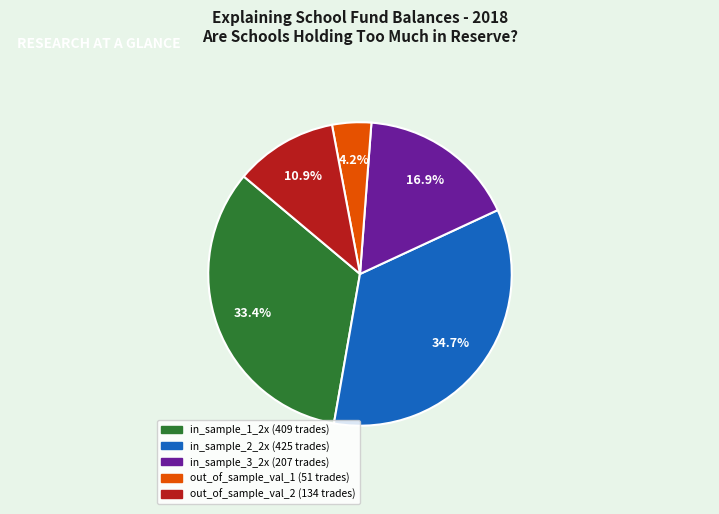

What is the ratio of the value at in_sample_1_2x to the value at out_of_sample_val_1?

8.0